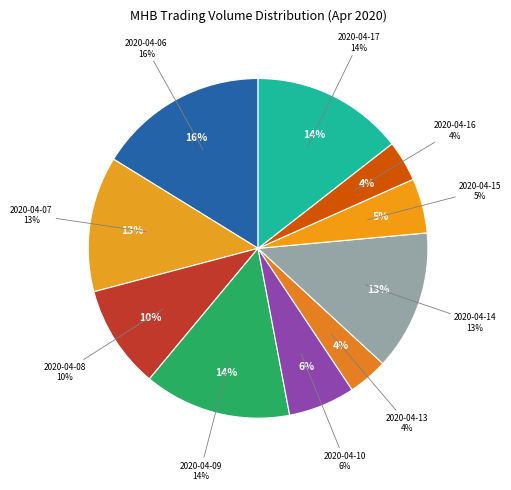

To the nearest percent, what is the difference between the largest and smallest slice percentages?

12%